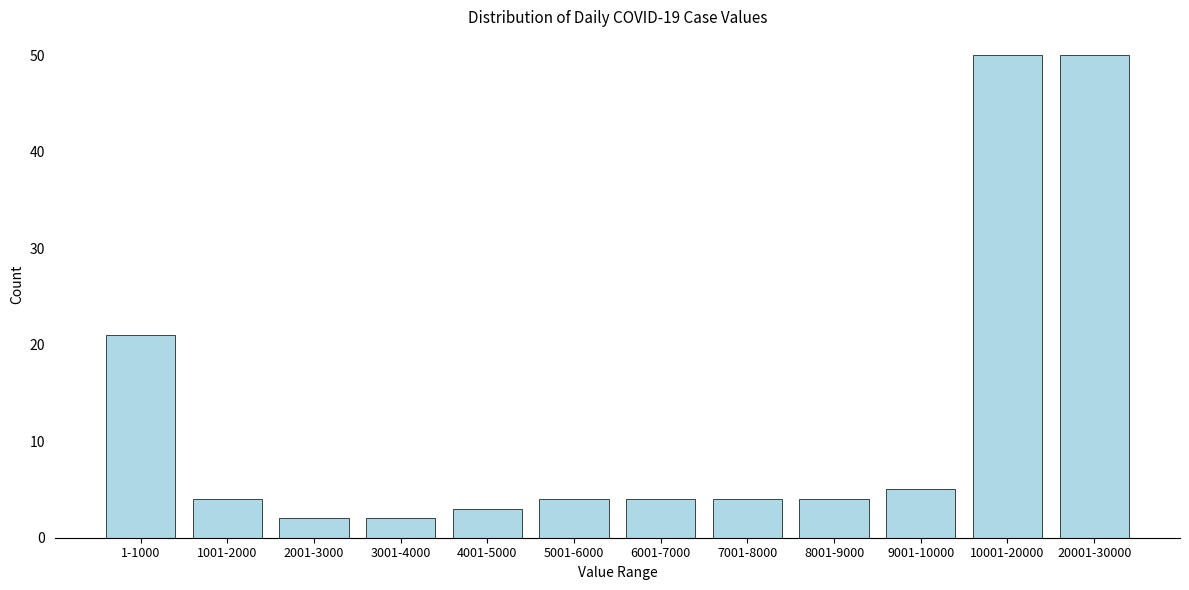

Reading right to left, what are all the values shown in this chart?

50	50	5	4	4	4	4	3	2	2	4	21